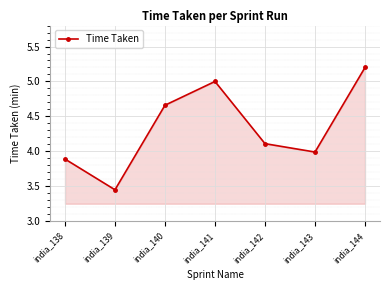

What is the difference between the values at india_140 and india_144?

0.5